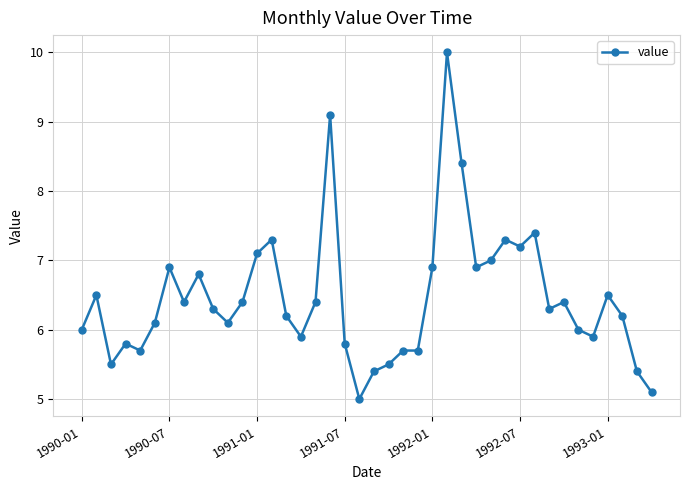

What is the sum of all values?

258.5